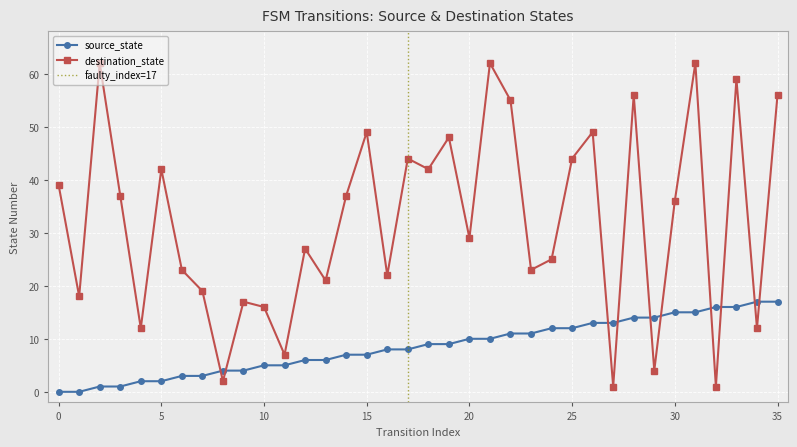

Is it true that source_state equals 1 at 11?

False